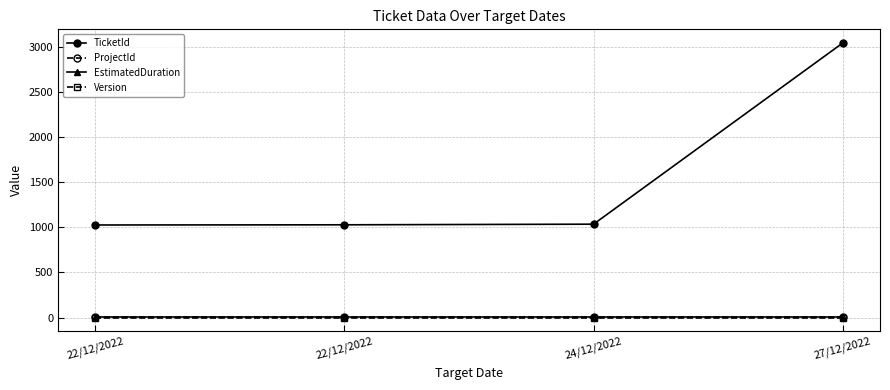

True or false: ProjectId has a value of 10 at 22/12/2022.

True